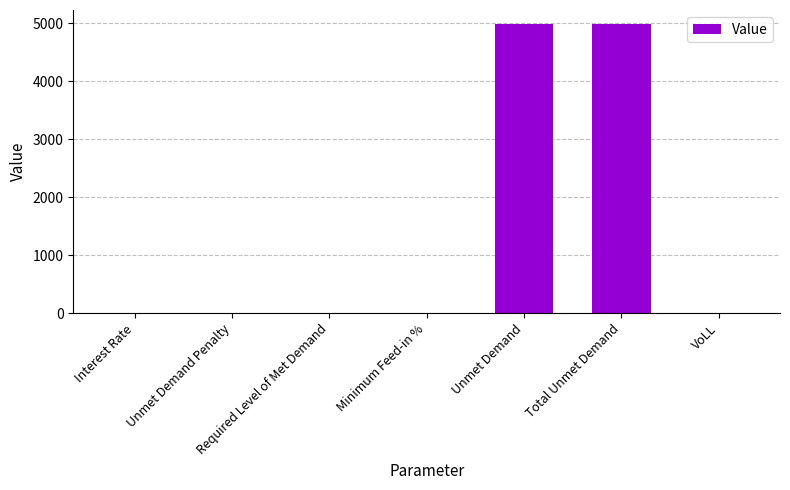

What value does the data have at Total Unmet Demand?

4979.0